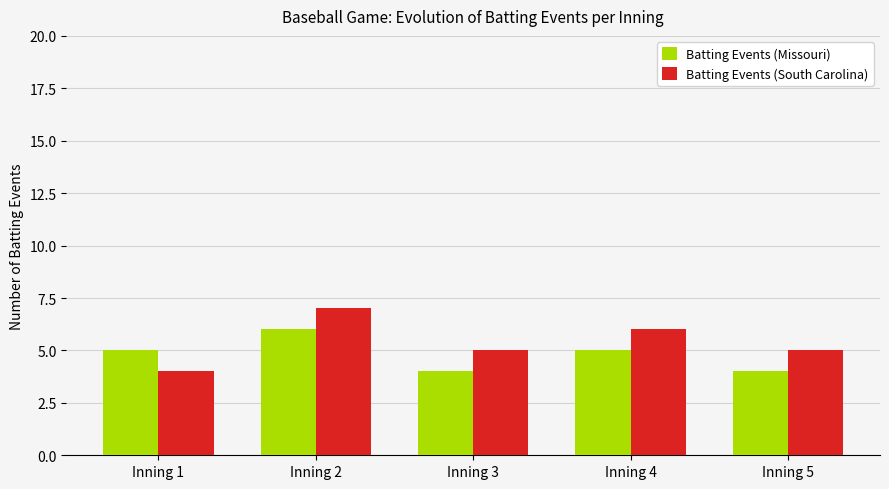

What is the minimum value for Batting Events (Missouri)?

4